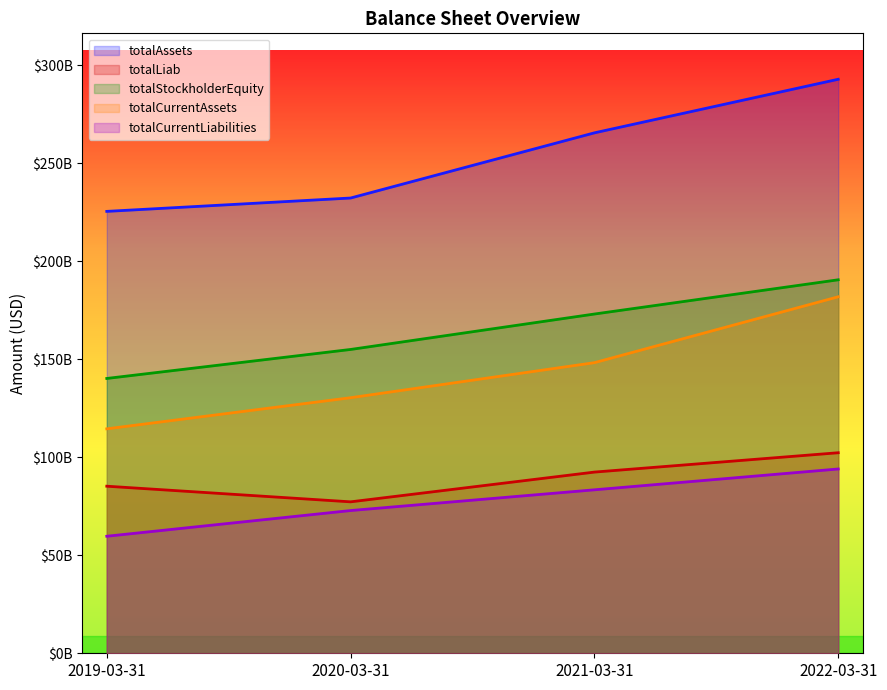

True or false: totalCurrentLiabilities has a value of 126615410662 at 2022-03-31.

False